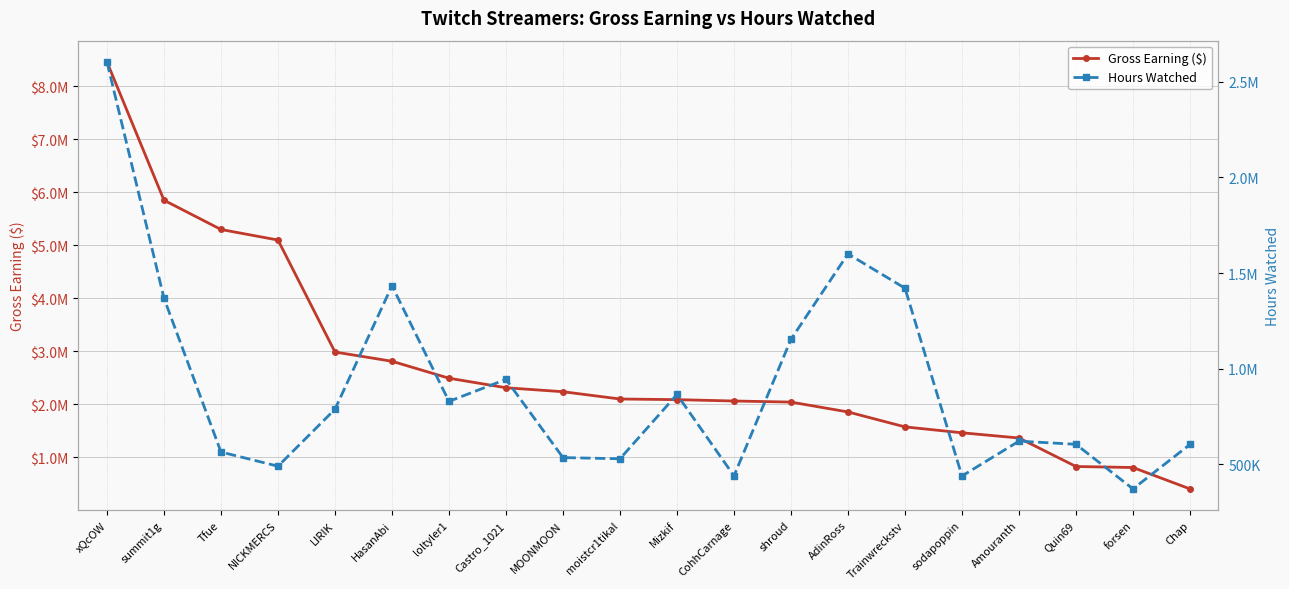

Which series ends up on top after the final intersection of Gross Earning ($) and Hours Watched?

Hours Watched